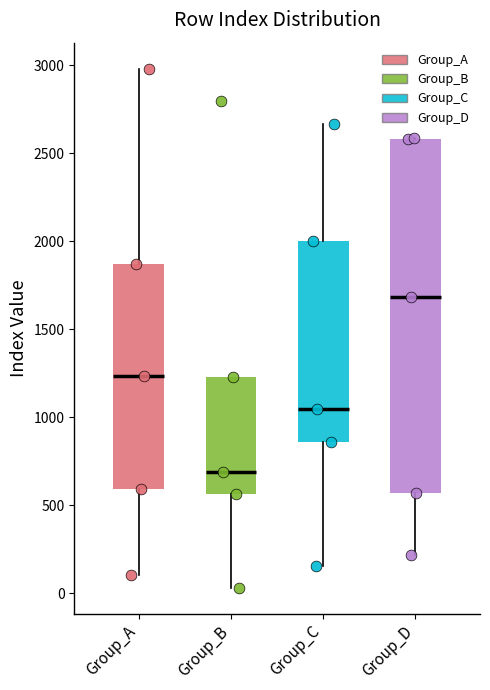

Where is the upper edge of the box for Group_C on the y-axis? The values are not printed on the chart, so give them approximately, as read against the axis.

2000